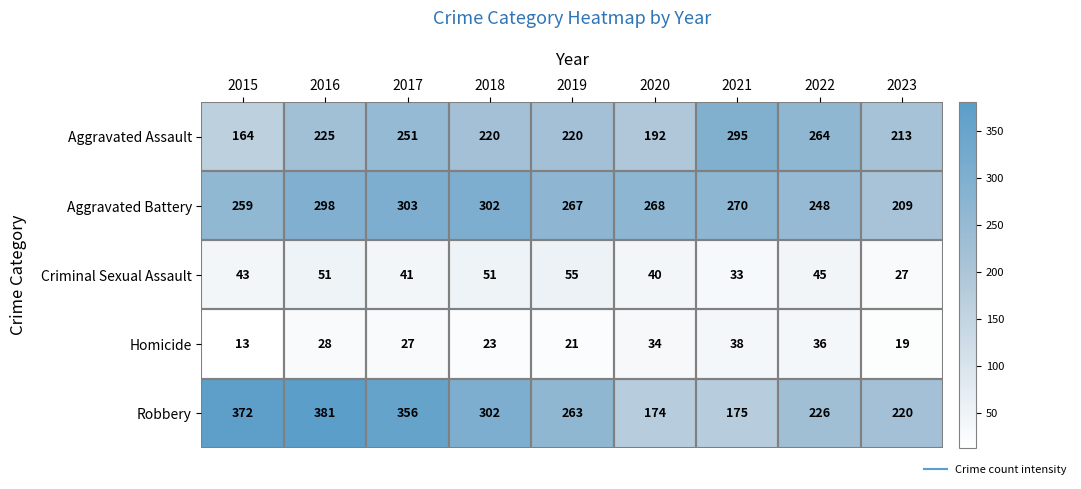

What is the sum of all Aggravated Assault values?

2044